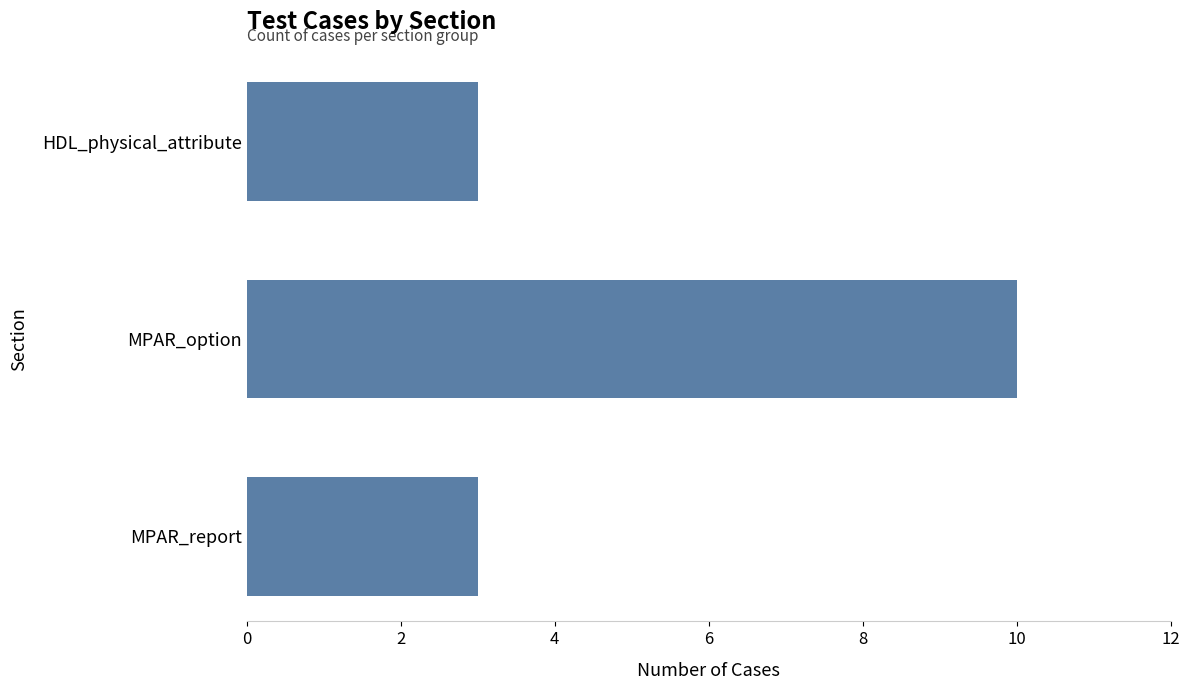

True or false: the data shows 10 at MPAR_option.

True